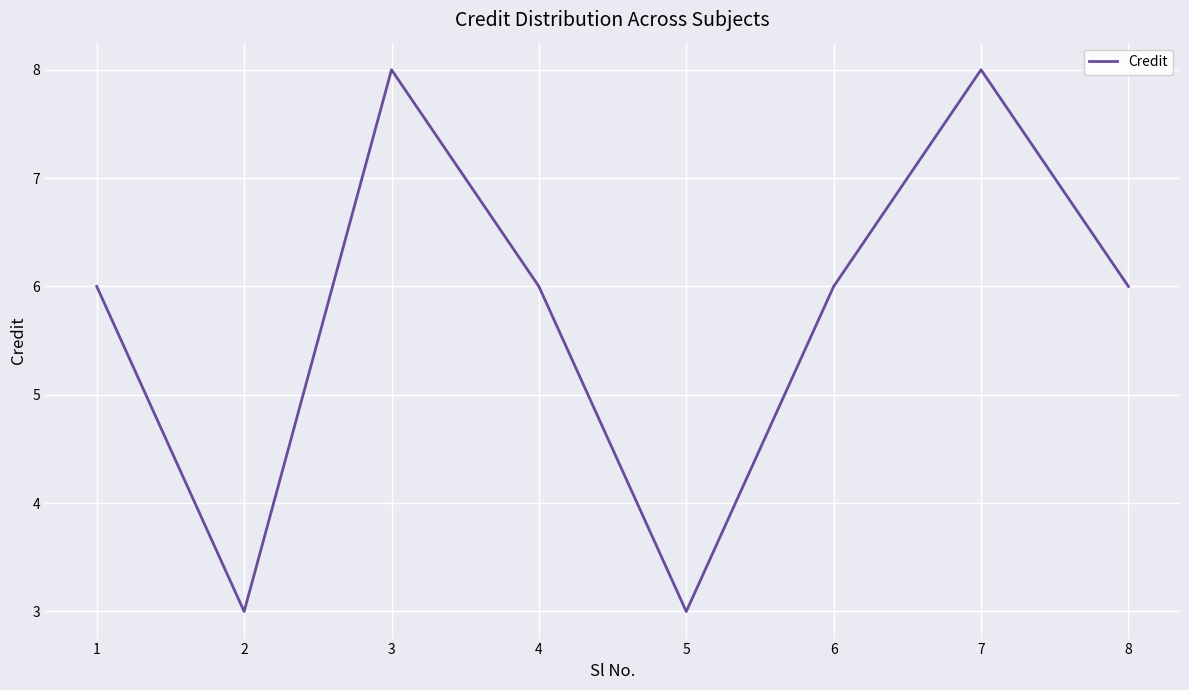

The value at 3 is 13. True or false?

False